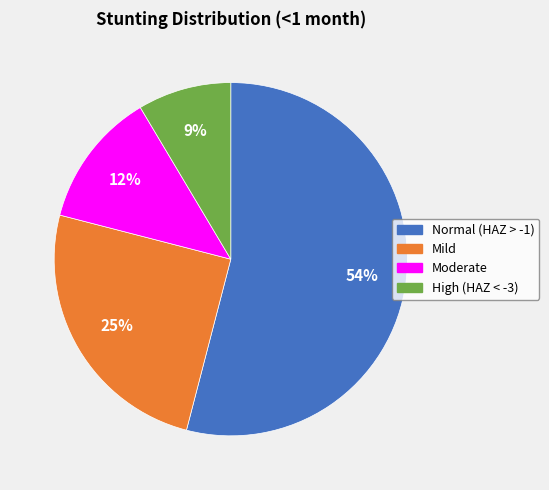

Which has a higher value, Moderate or High (HAZ < -3)?

Moderate